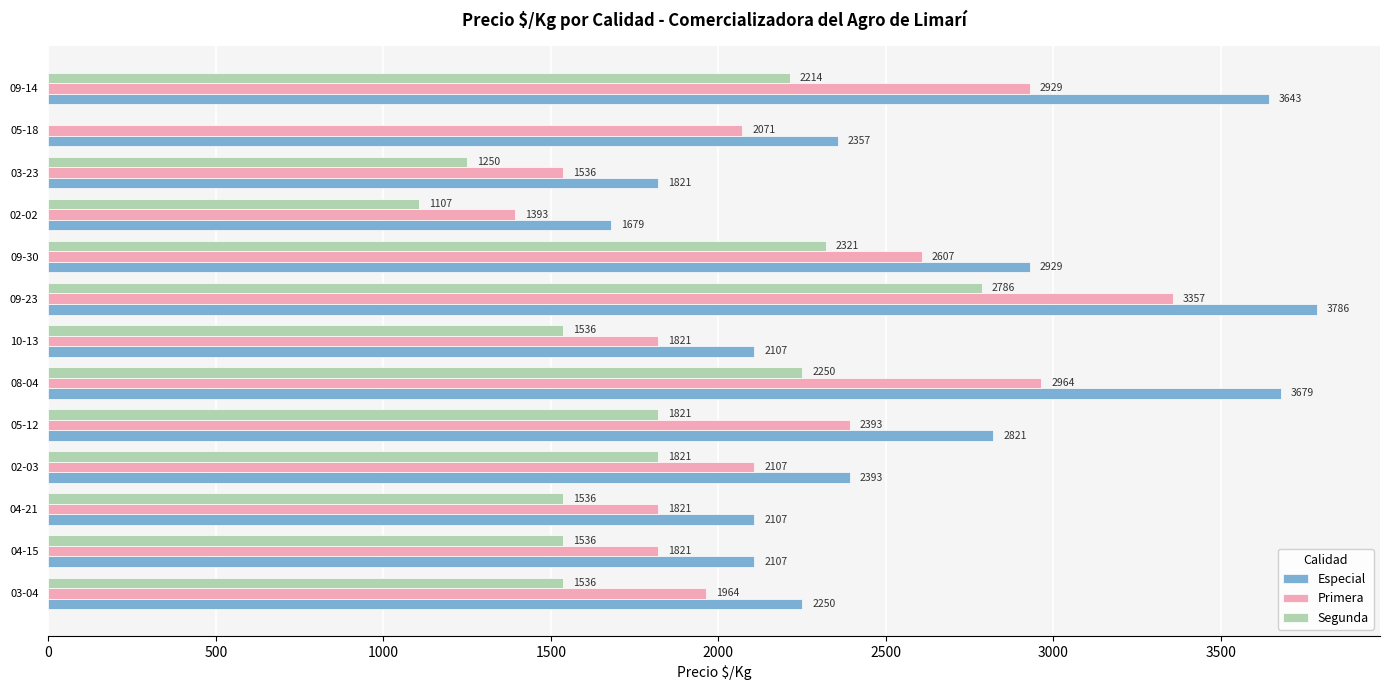

Is the value of Primera at 04-21 greater than the value of Segunda at 10-13?

Yes